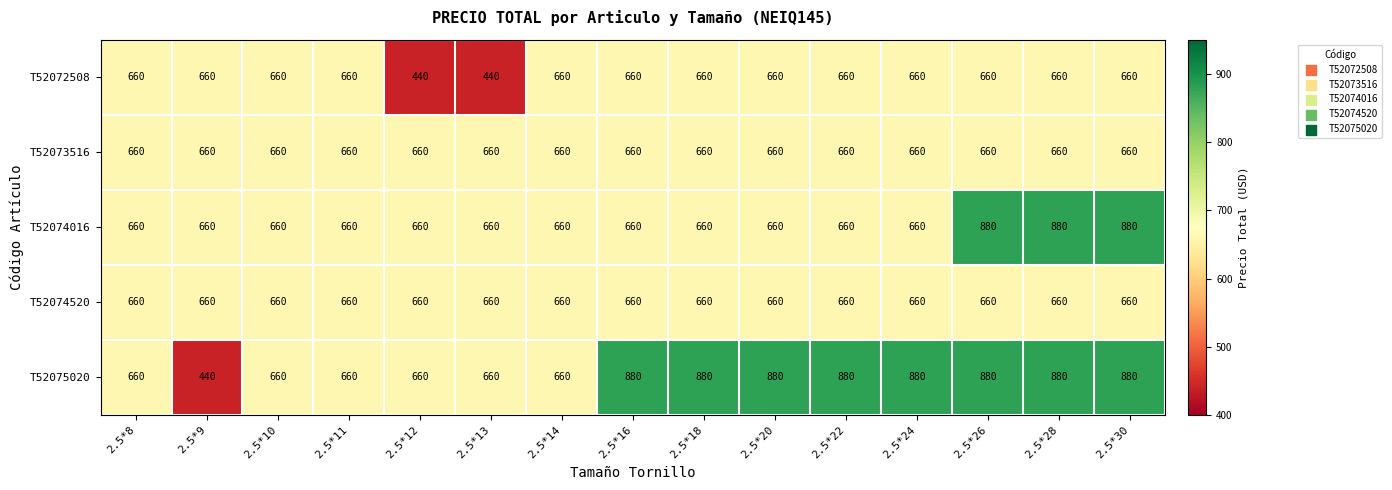

The value of T52074016 at 2.5*9 is 660. True or false?

True